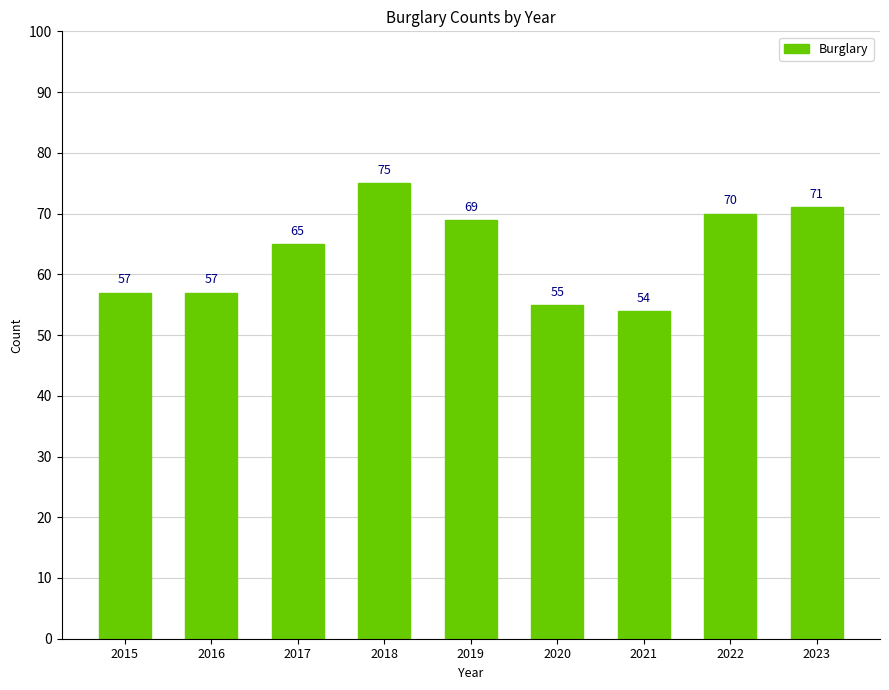

What is the average value?

64